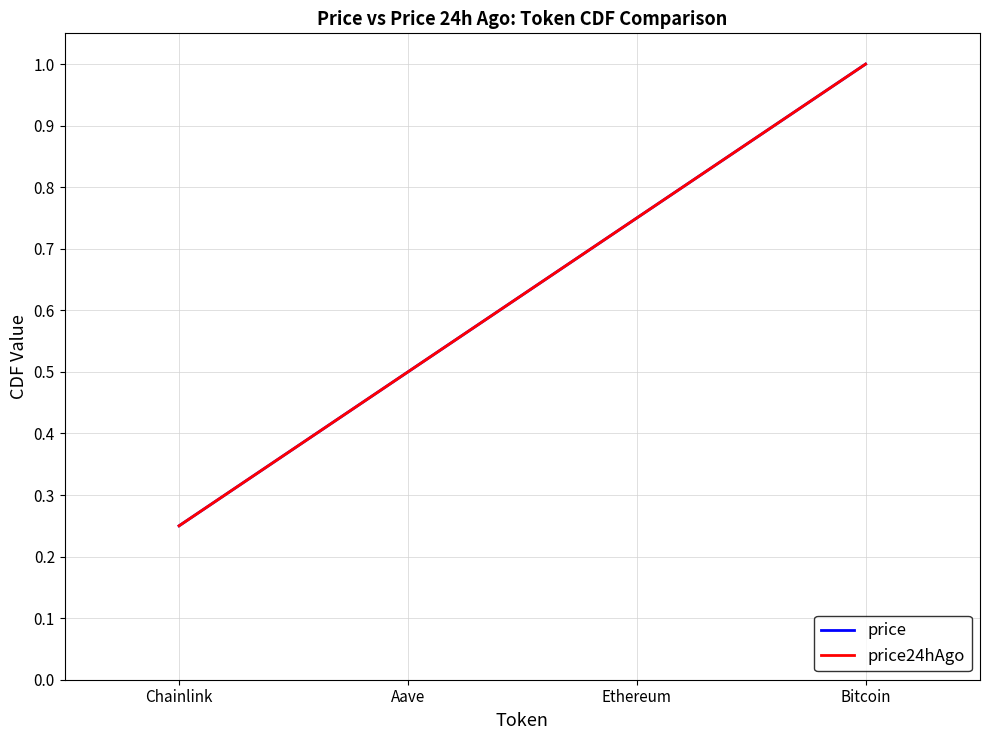

True or false: price has a value of 0.1 at Chainlink.

False